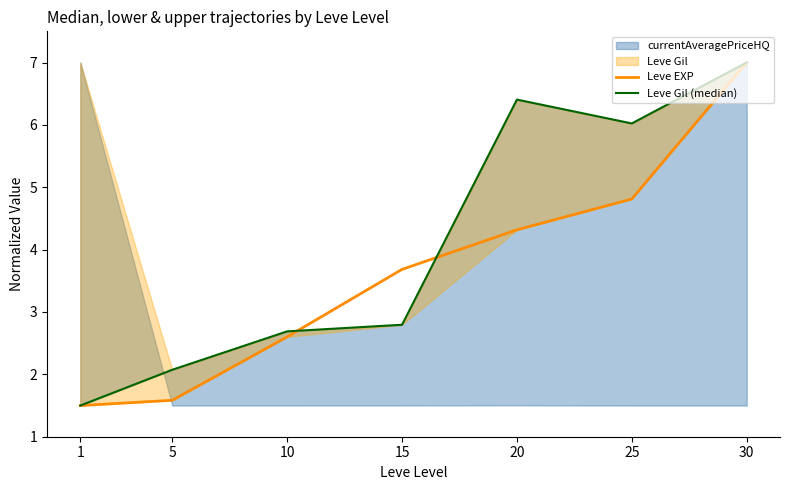

What is the value of the Leve EXP point at the 5th from the left?

4.3